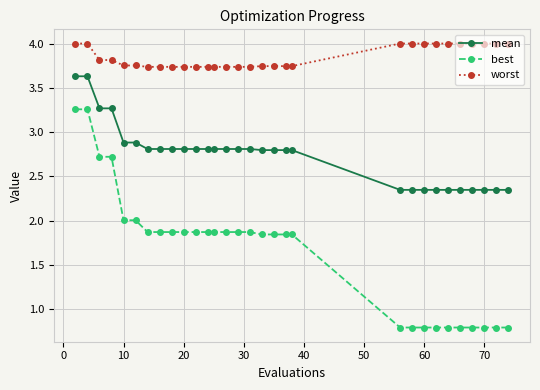

Which series has the largest range (max minus min)?

best